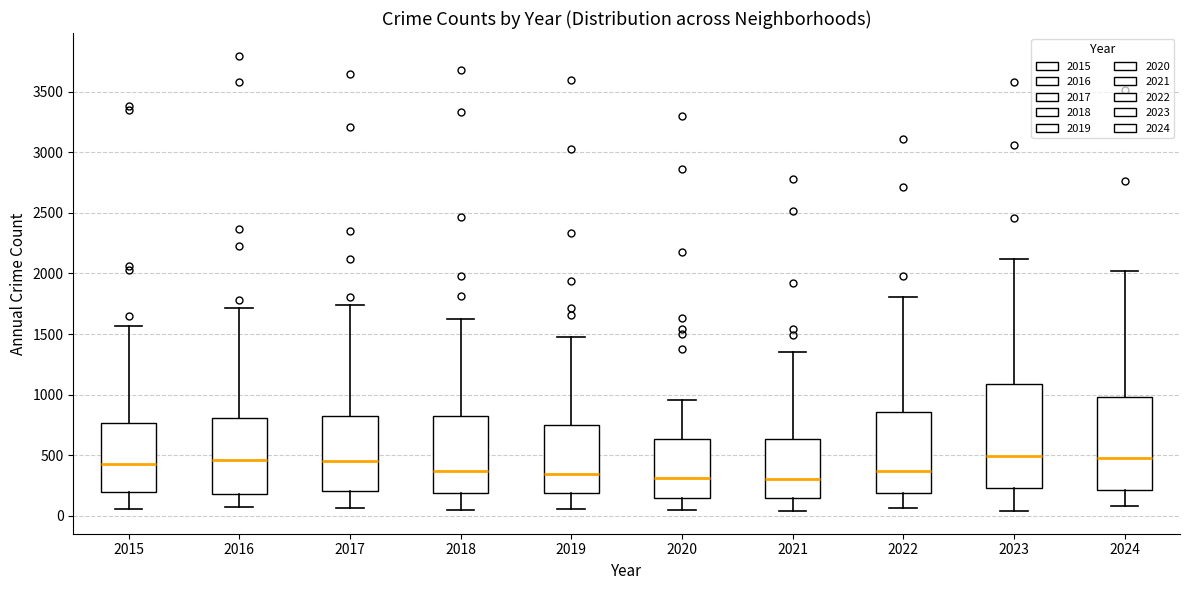

Which box is the tallest, from its lower edge to its upper edge?

2023